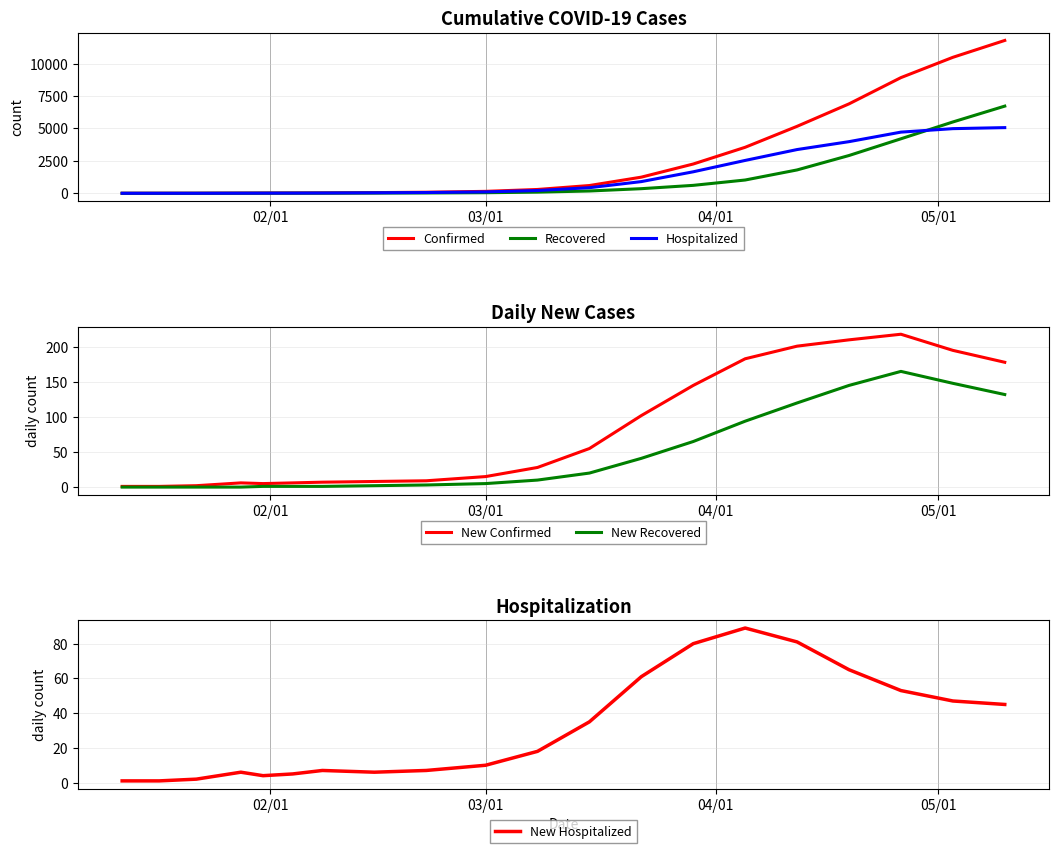

How many values in the Hospitalized series are below 215?

10